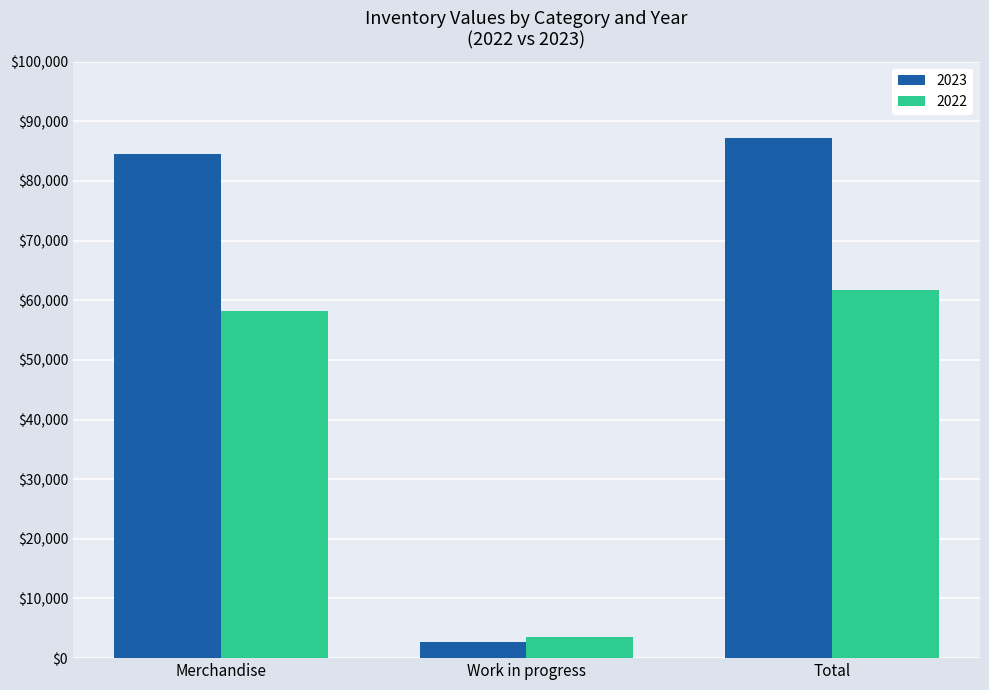

Is it true that 2023 equals 22141 at Merchandise?

False